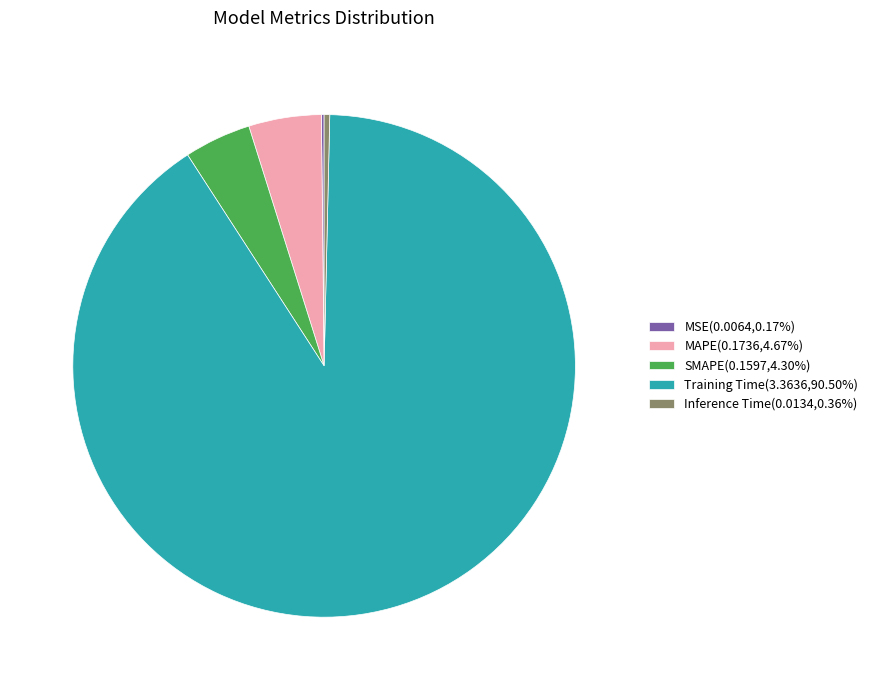

True or false: Training Time accounts for 99% of the total.

False